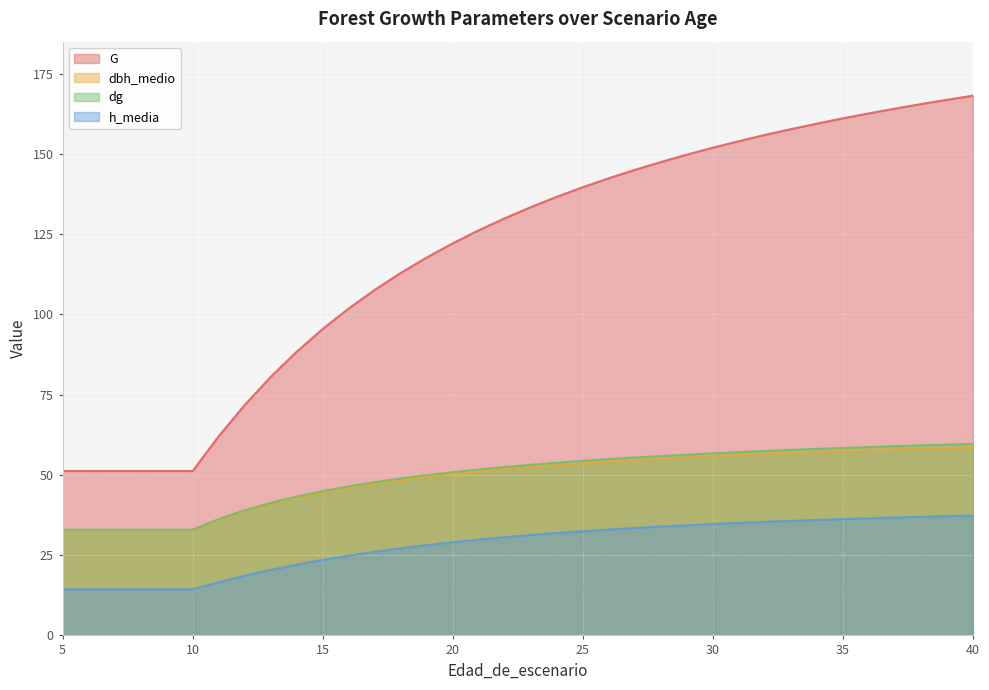

How many lines are shown in the chart?

4